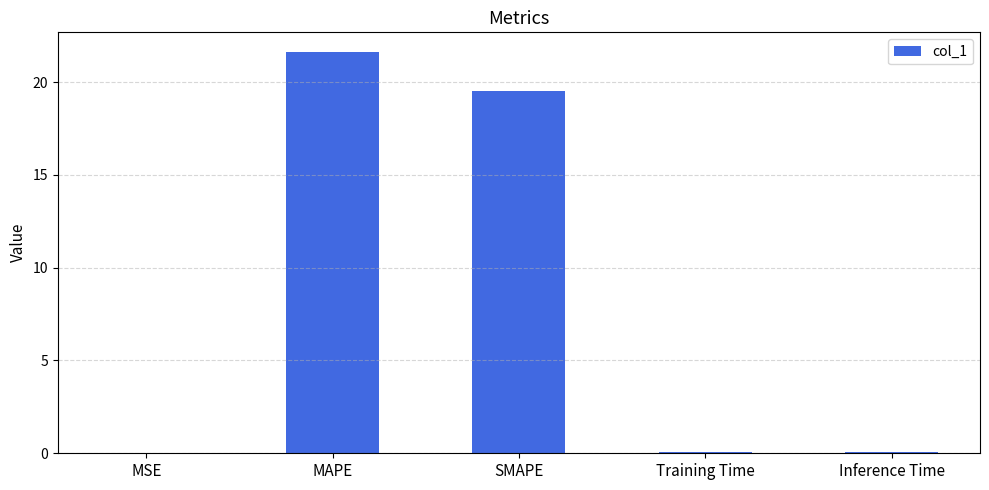

What is the sum of all values?

41.2